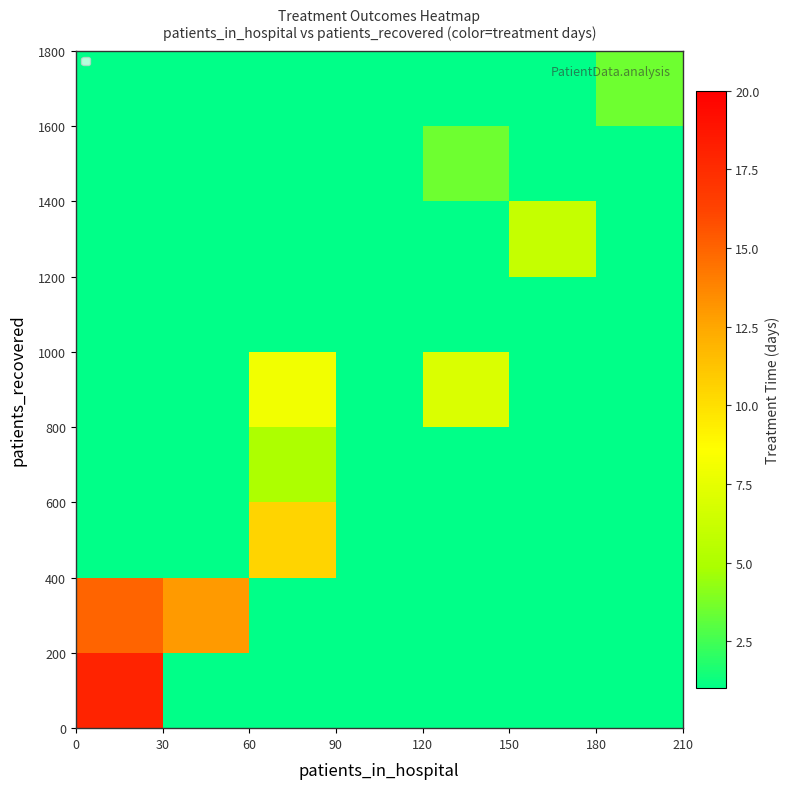

What is the maximum value shown in the chart?

18.0